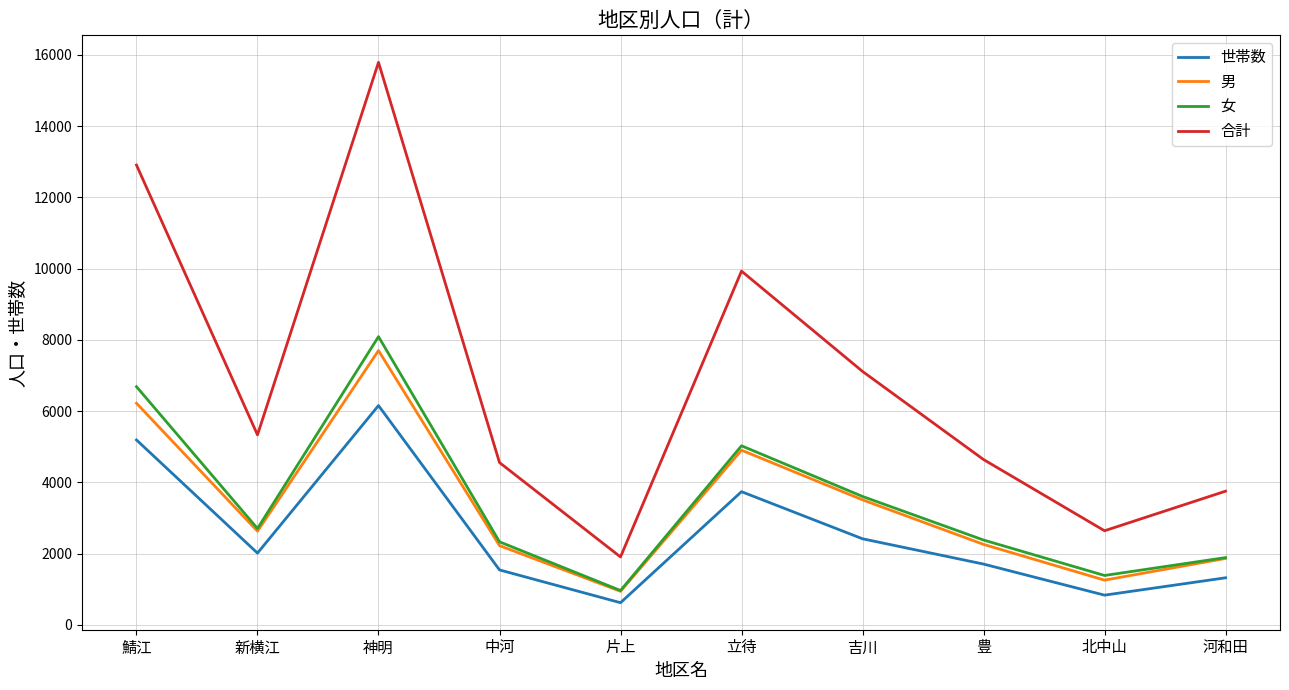

Which series has the largest total across all categories?

合計